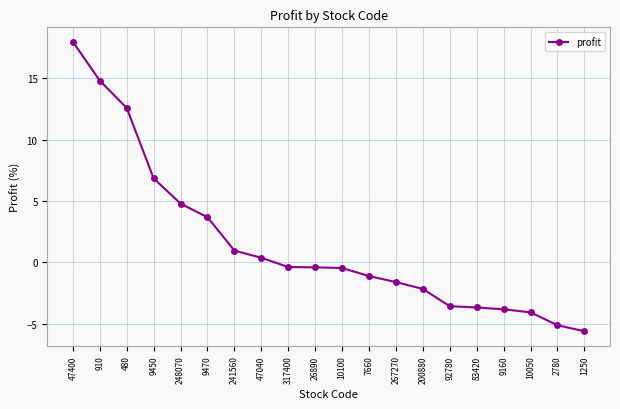

What position from the right is 83420?

5